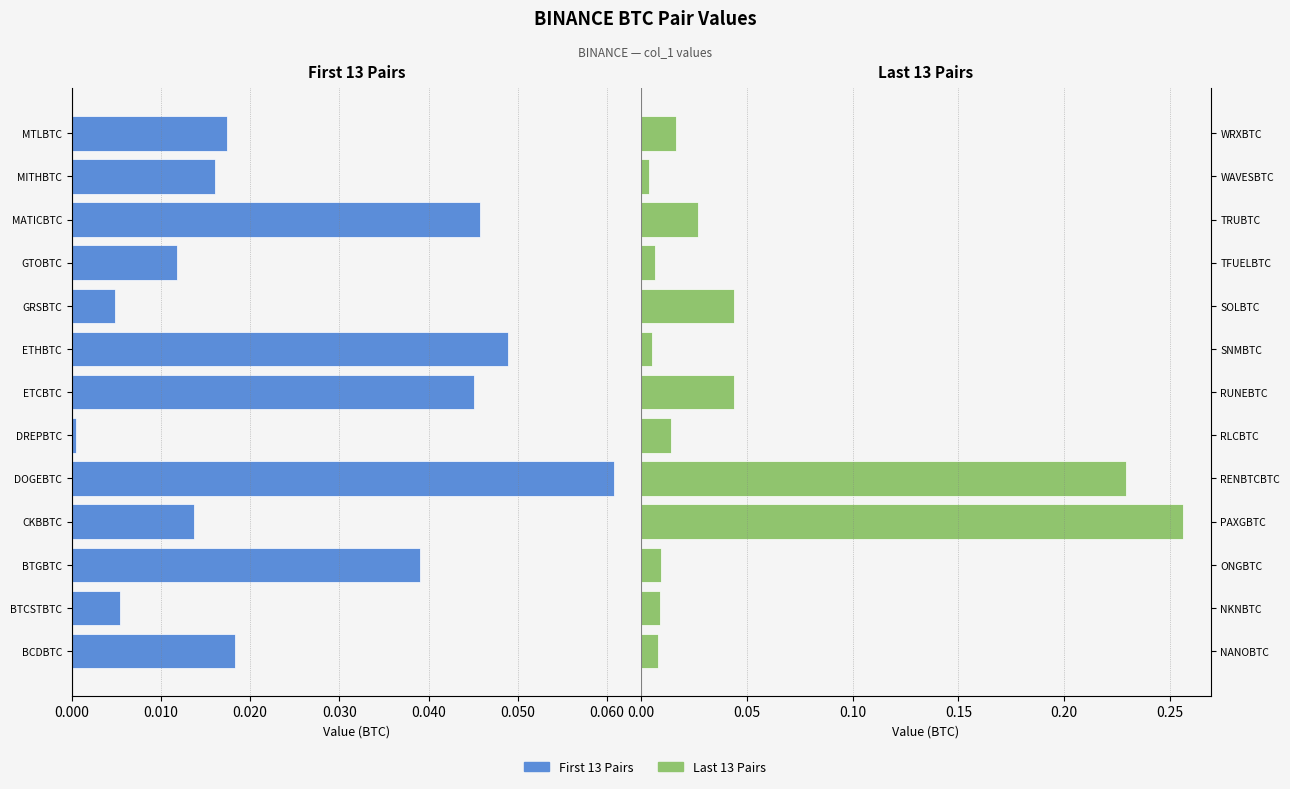

How many groups of bars are there?

13